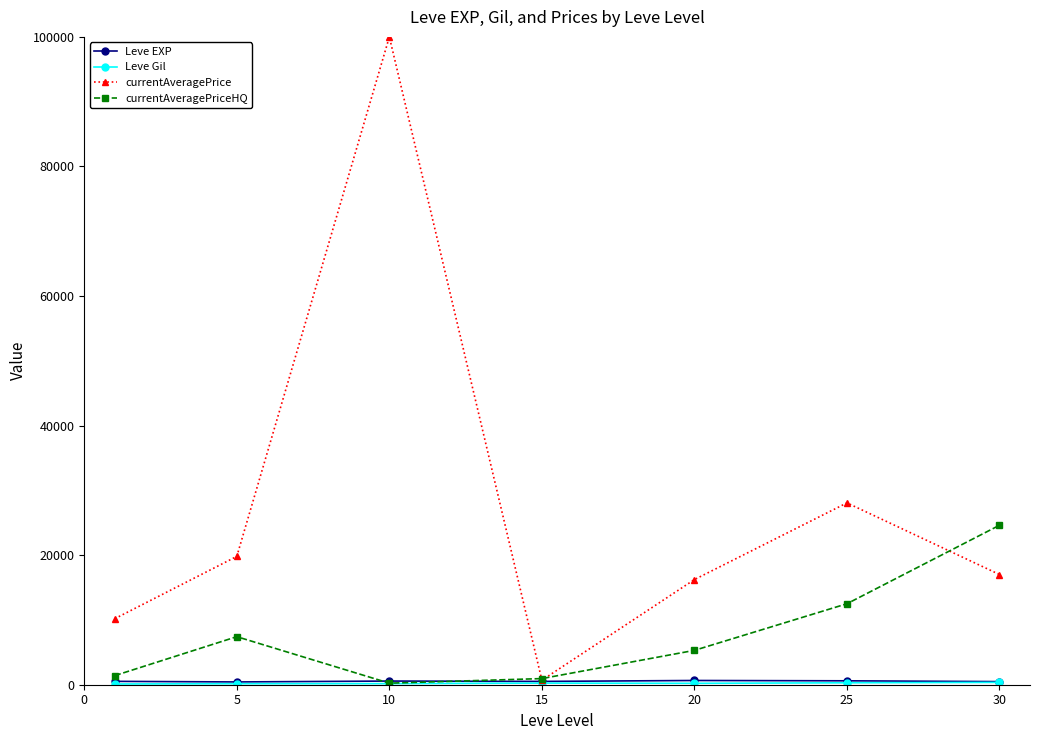

Which series has the widest spread of values?

currentAveragePrice